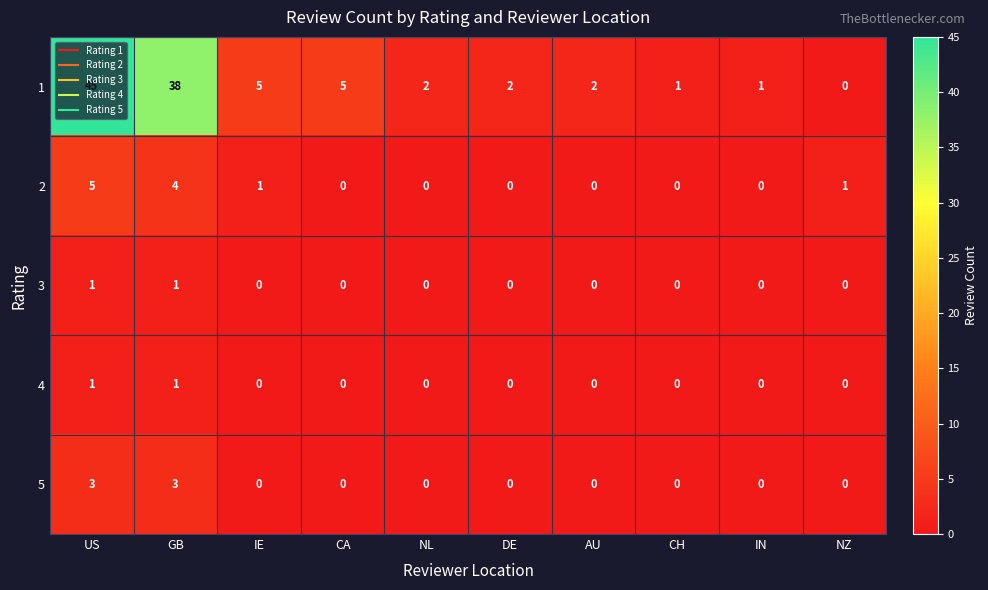

Which series has the widest spread of values?

1